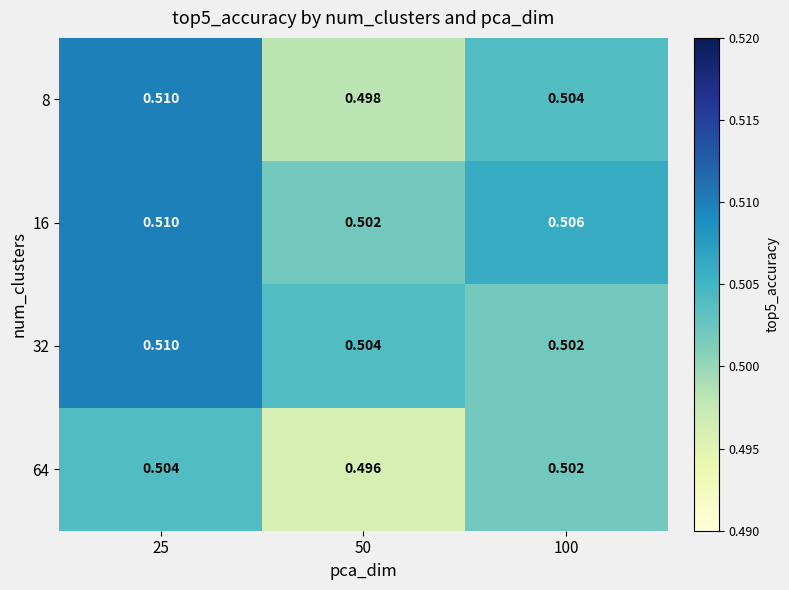

Is the value of 64 at 100 greater than the value of 16 at 25?

No